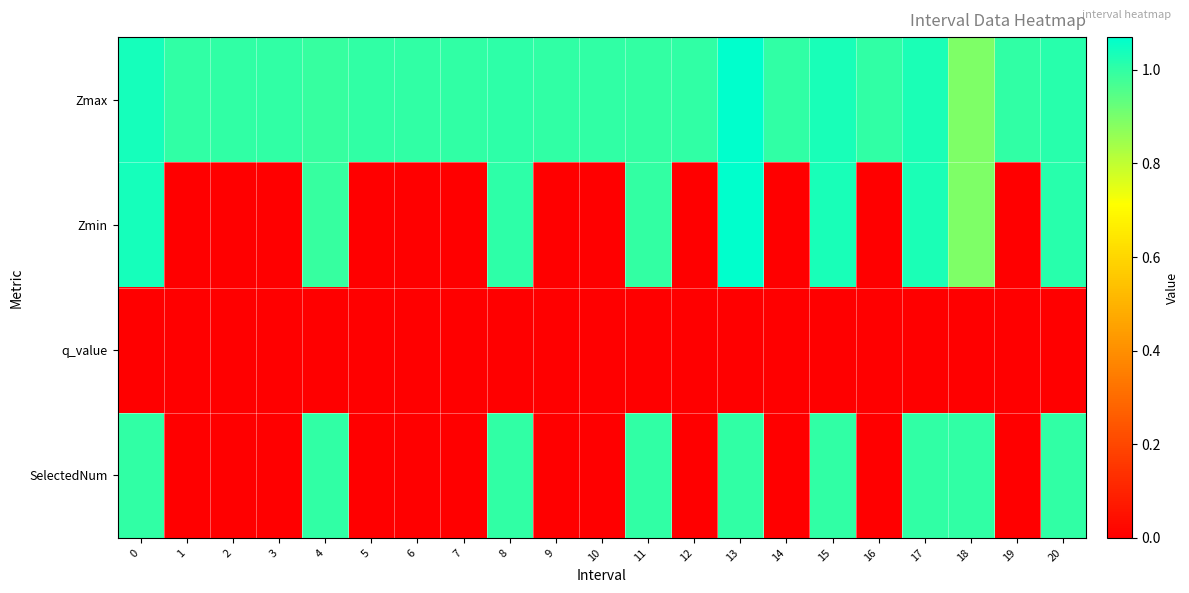

What is the difference between the highest and lowest values at 12?

1.0